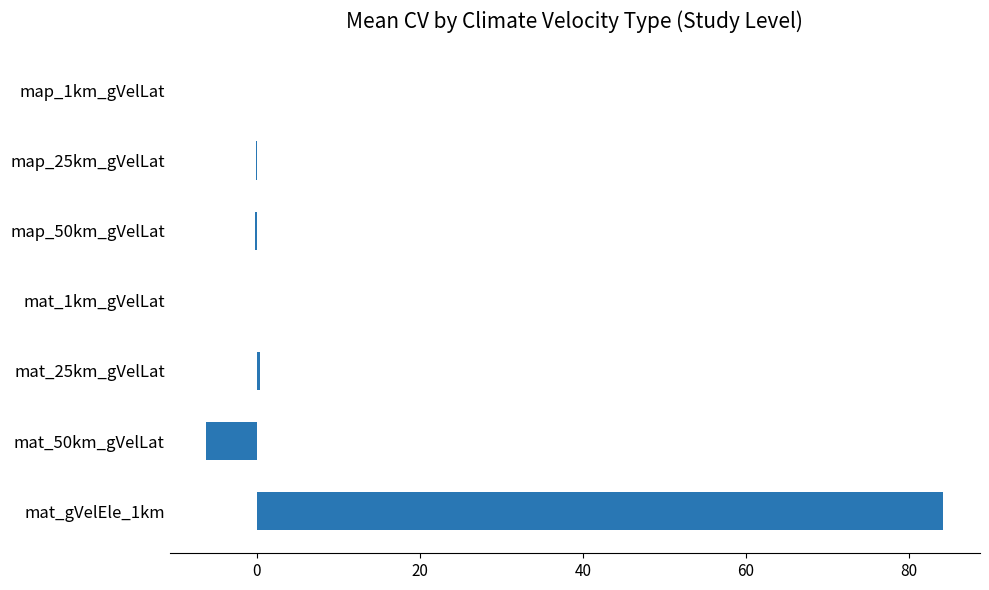

How many series are shown in this chart?

1